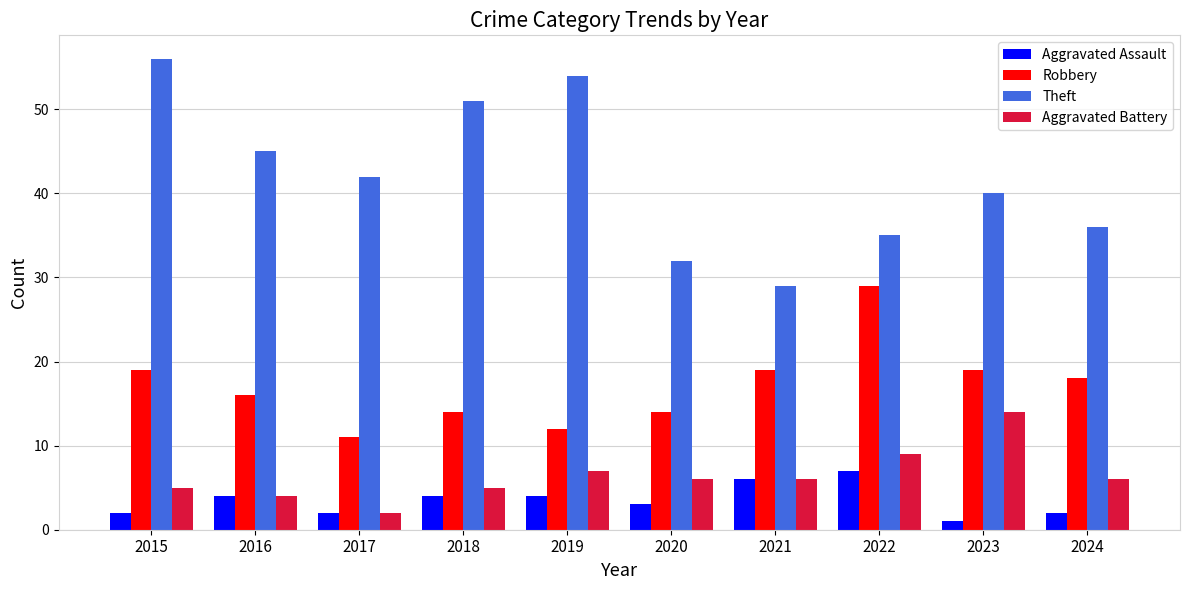

Count the number of data series in this chart.

4